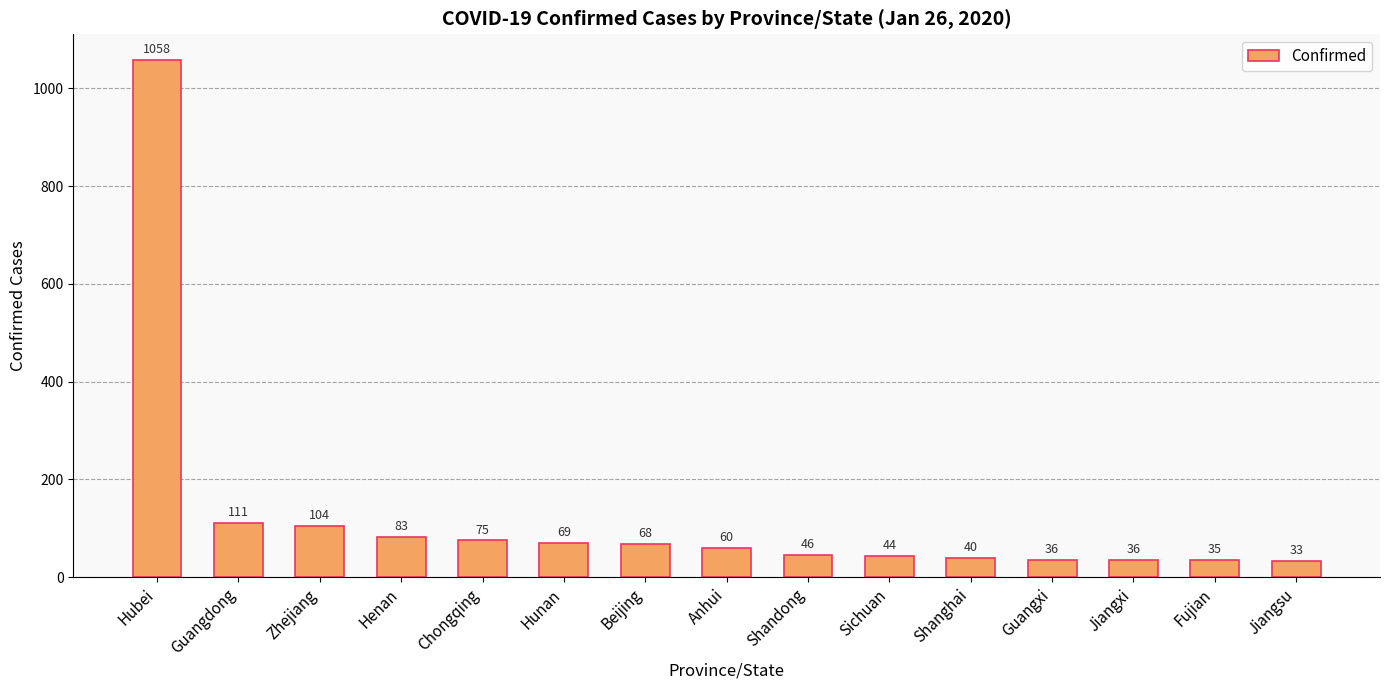

At which label does the data first exceed 60?

Hubei